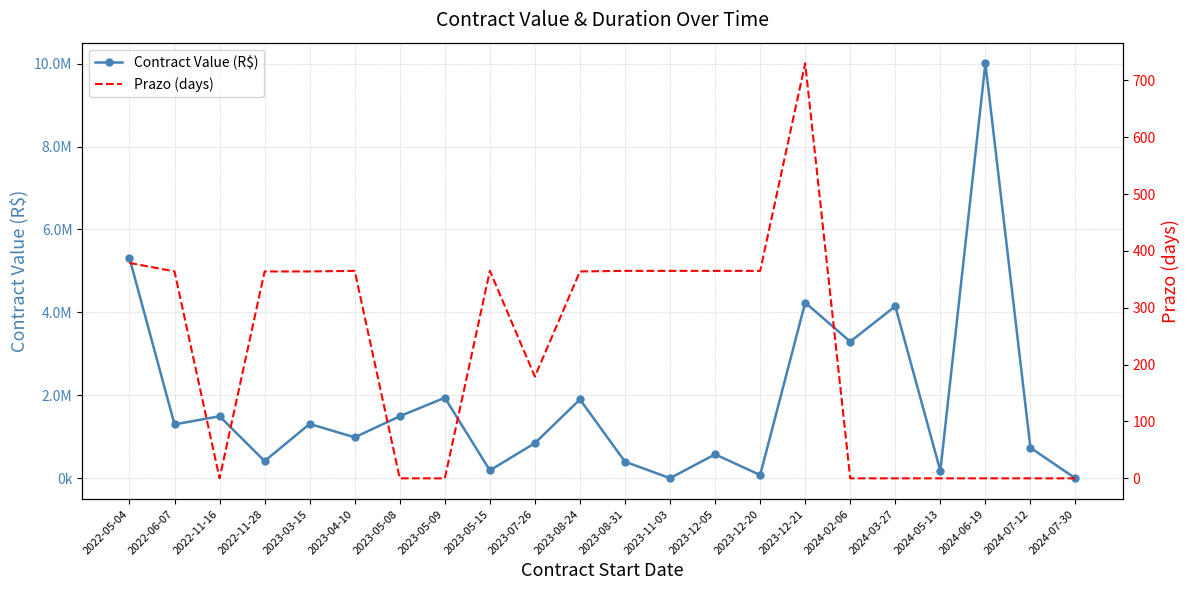

What is the difference between the maximum and second lowest values in the Prazo (days) series?

730.0